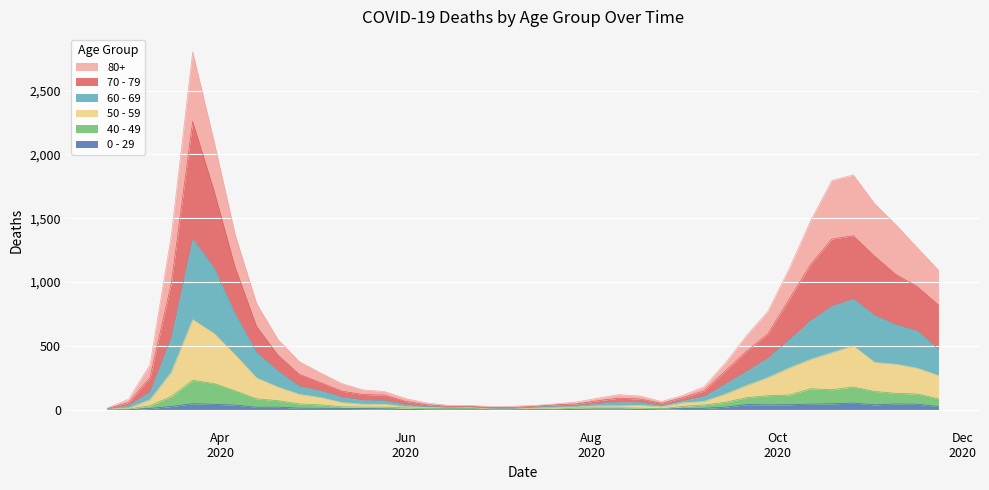

What is the average value of the 40 - 49 series?

64